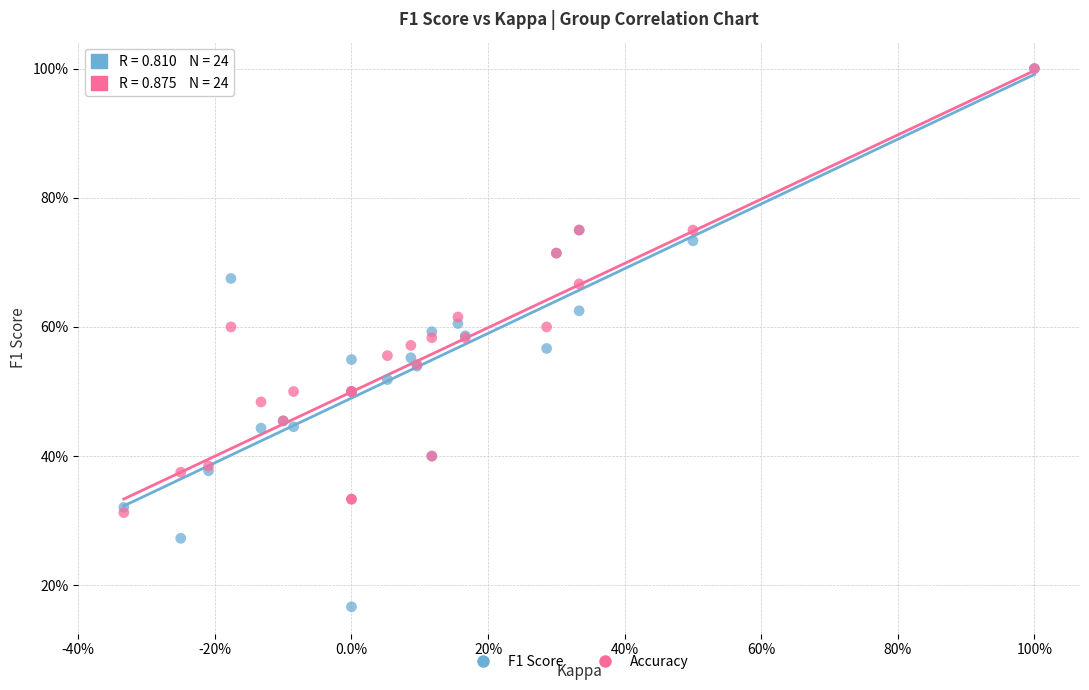

Which series reaches the minimum Y coordinate?

F1 Score